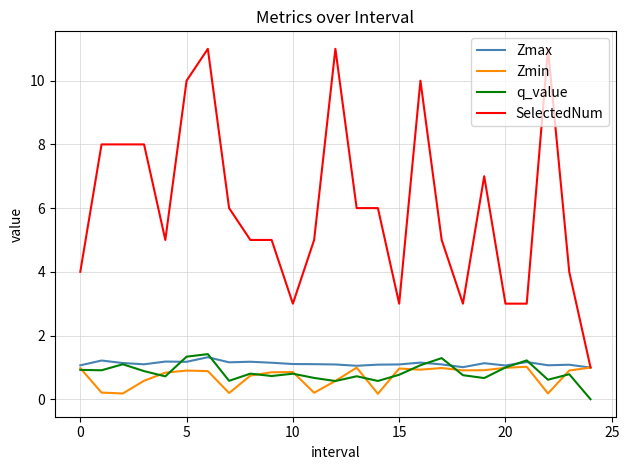

Which series has the largest total across all categories?

SelectedNum